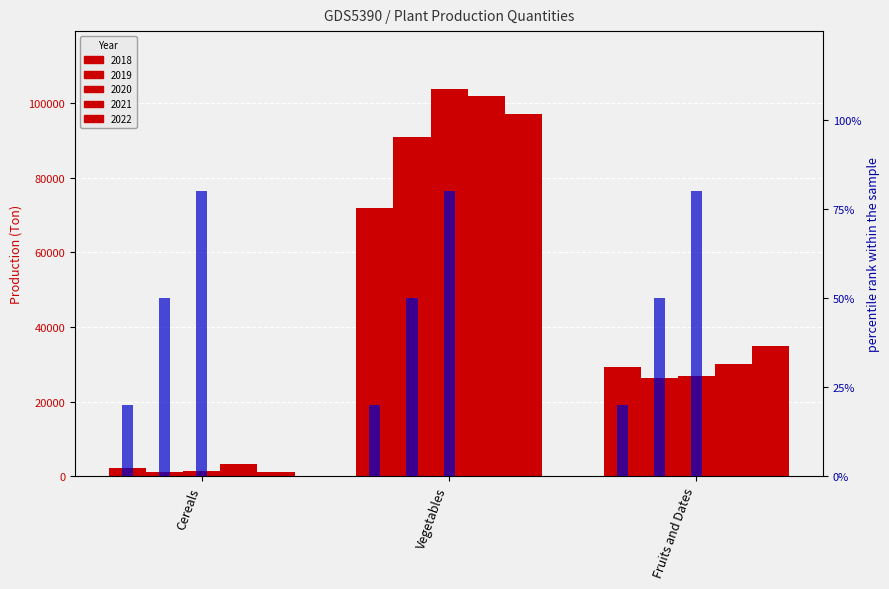

What is the maximum value for 2020?

103695.0